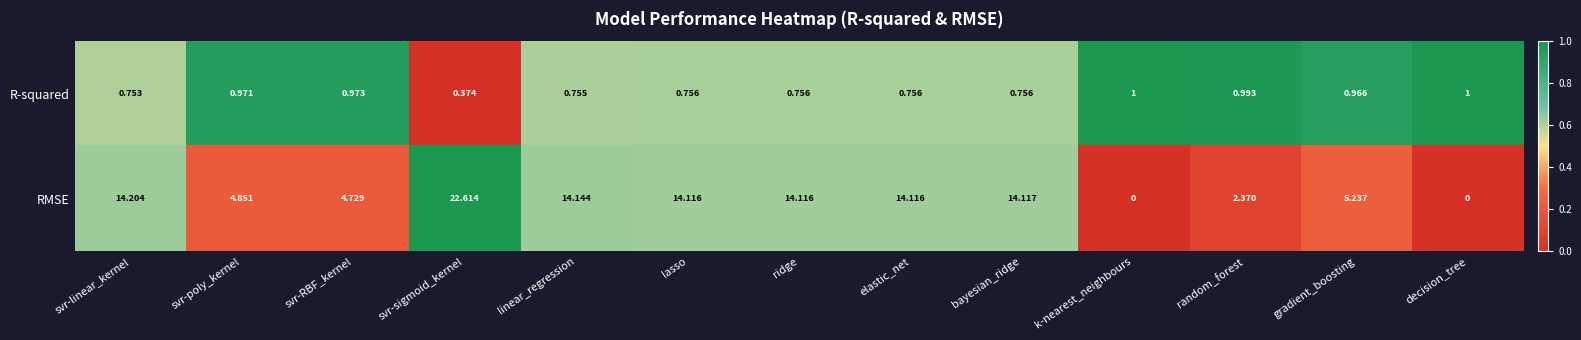

Rank the series at random_forest from lowest to highest value.

R-squared, RMSE